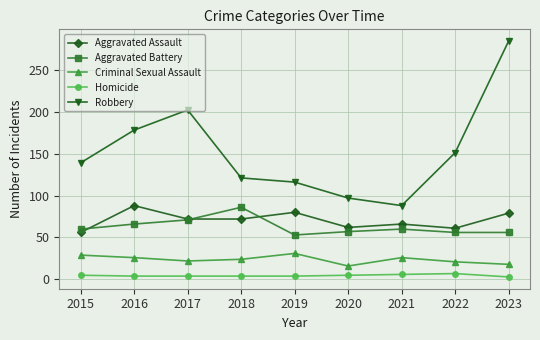

At 2016, list the series in order from smallest to largest.

Homicide, Criminal Sexual Assault, Aggravated Battery, Aggravated Assault, Robbery